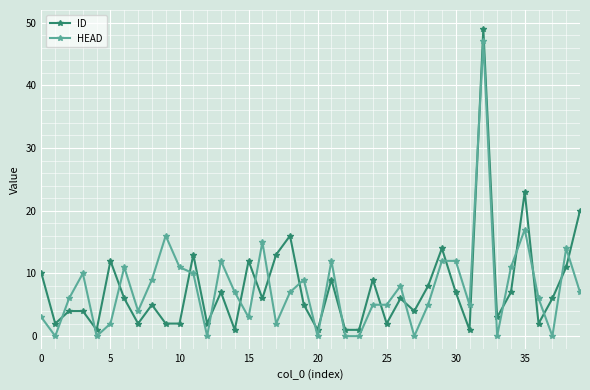

What is the value of the HEAD point at the 27th from the left?

8